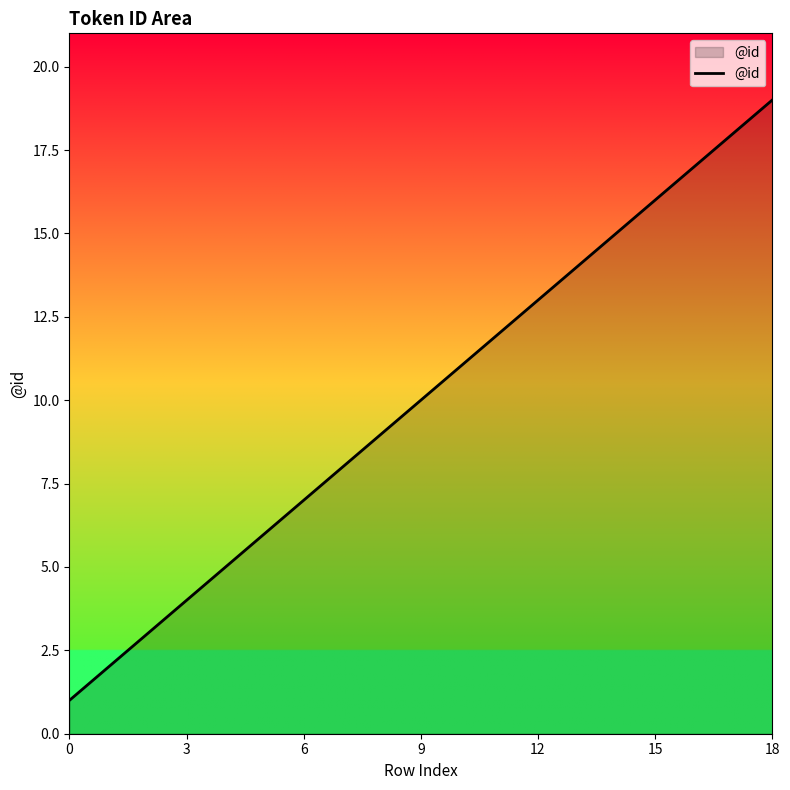

True or false: there are more than 2 points higher than both neighbors.

False